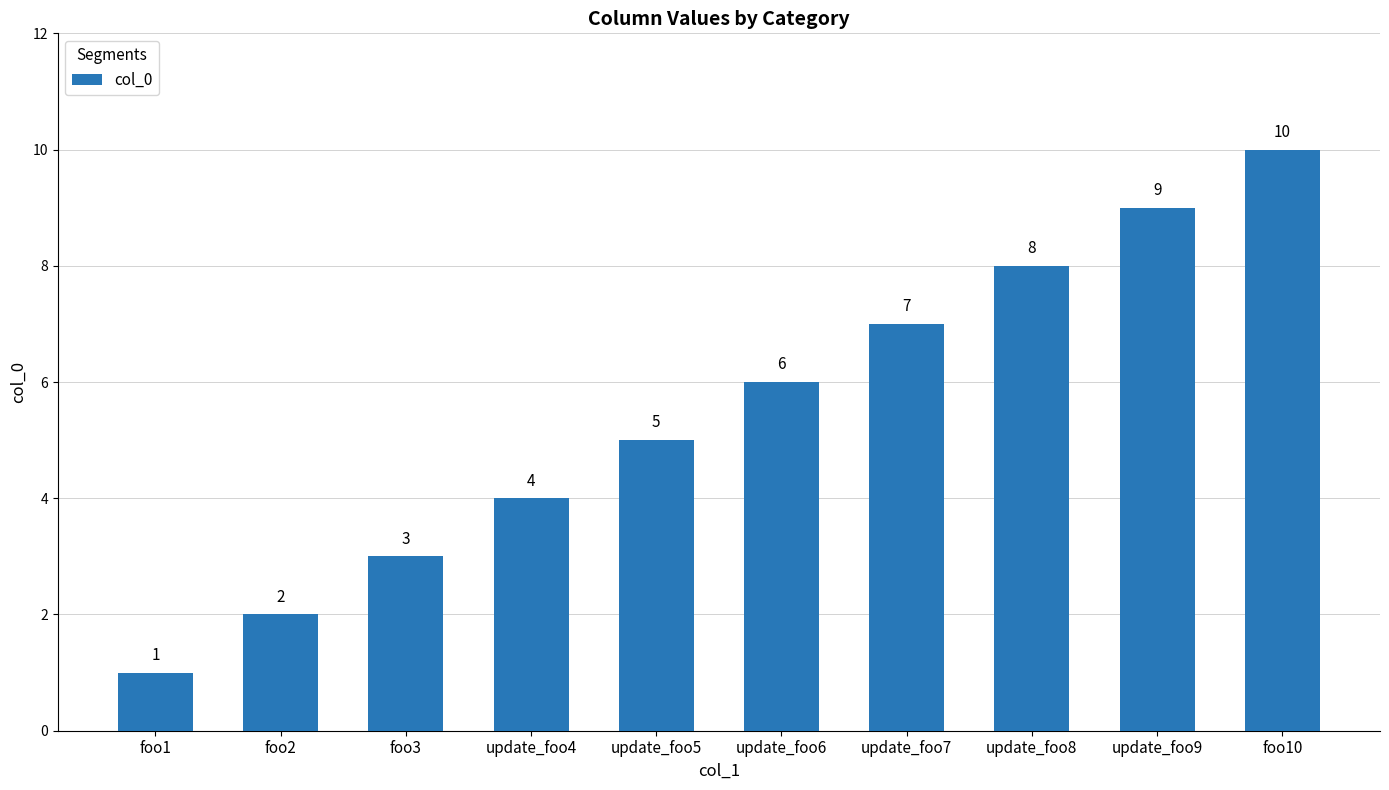

Approximately how many times larger is the value at foo2 compared to foo1?

2.0